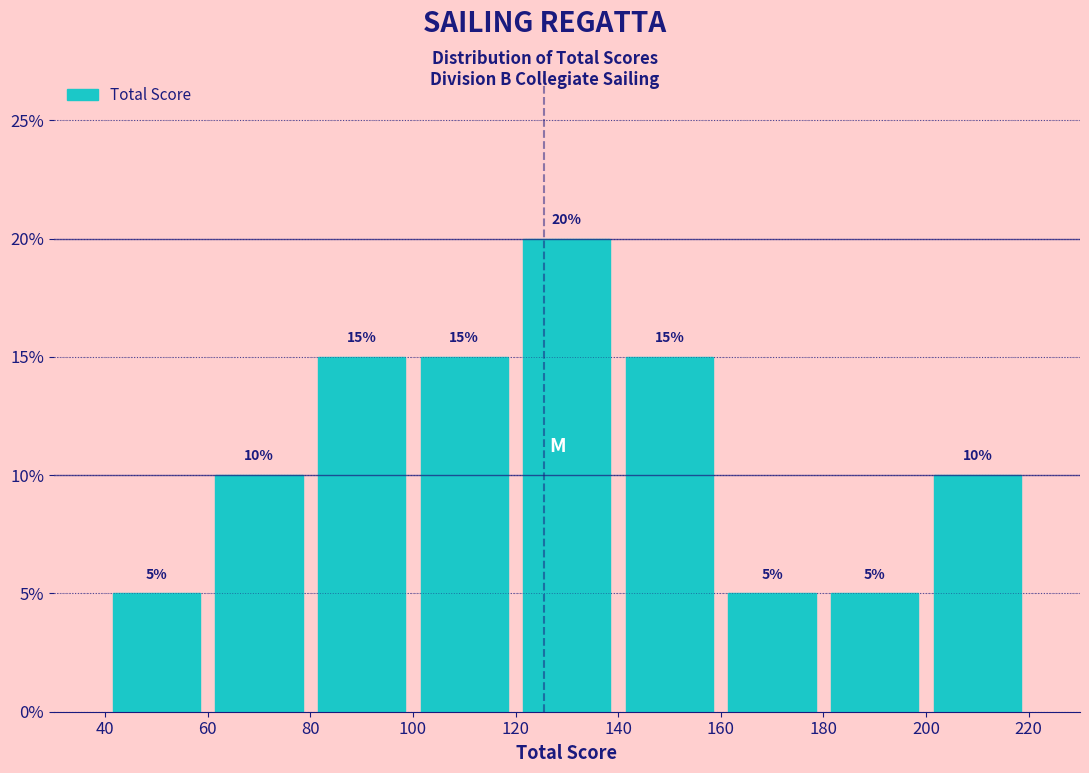

What is the height of the bar covering 40 to 60 on the x-axis?

5